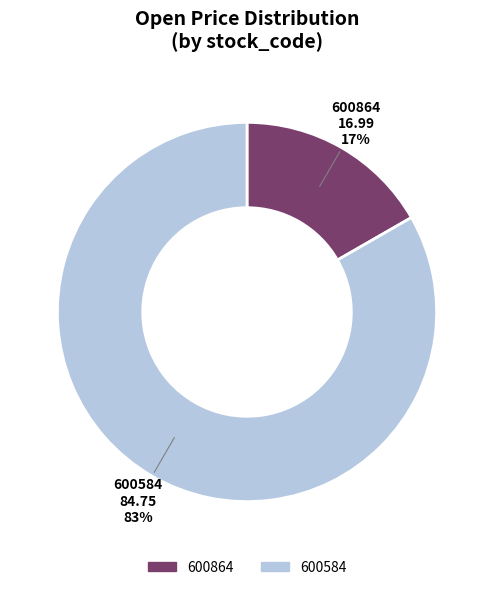

Is there a majority slice in this chart?

Yes